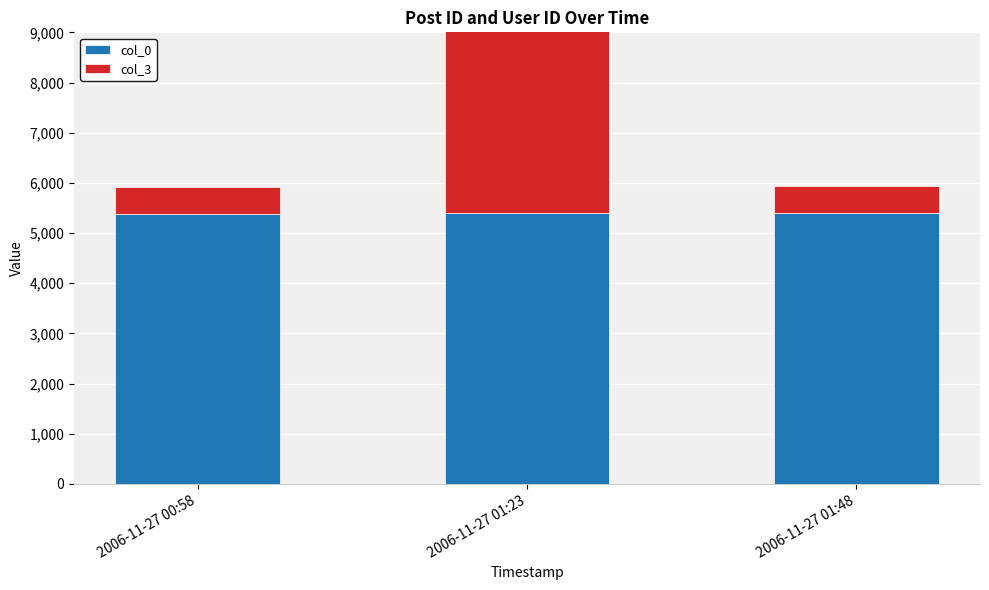

Read the col_0 value at 2006-11-27 00:58.

5386